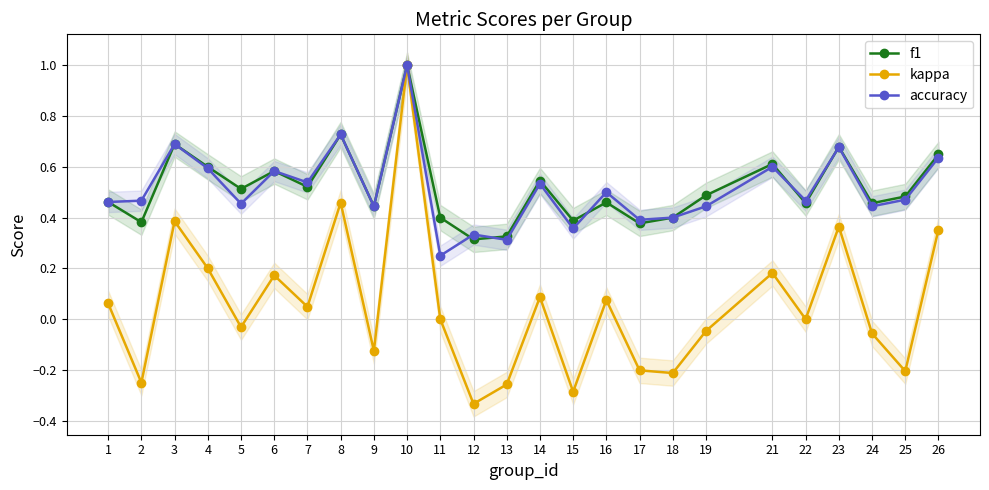

Where is the first local maximum for f1?

3